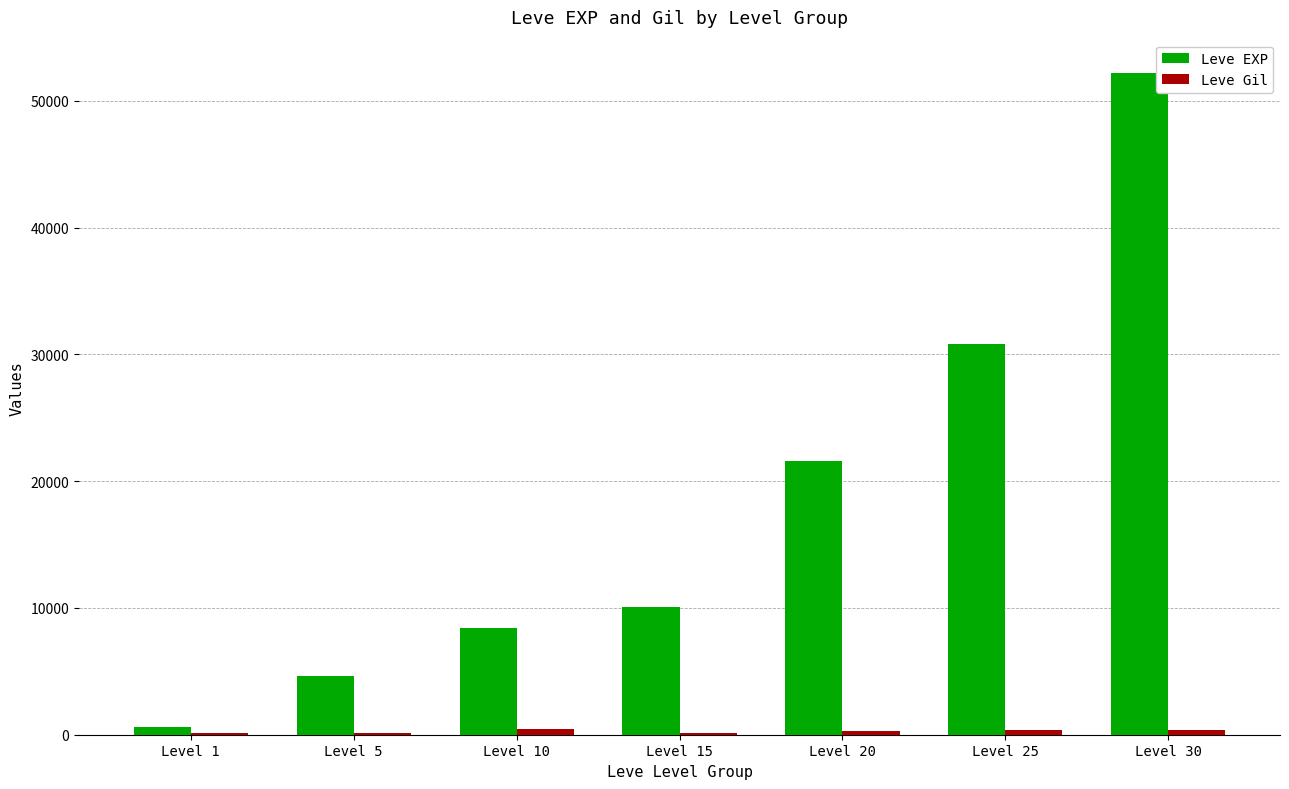

Between Level 25 and Level 30, which series saw the biggest shift?

Leve EXP